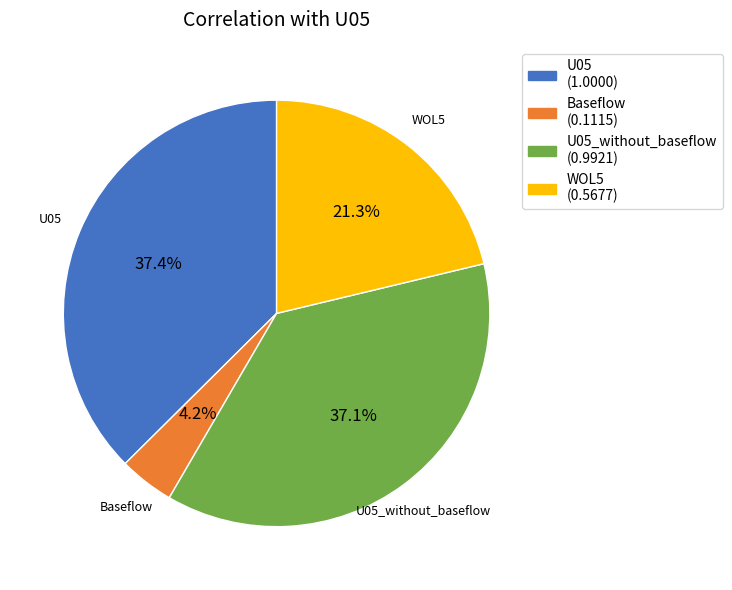

Combined, do U05_without_baseflow and U05 account for over 50%?

Yes